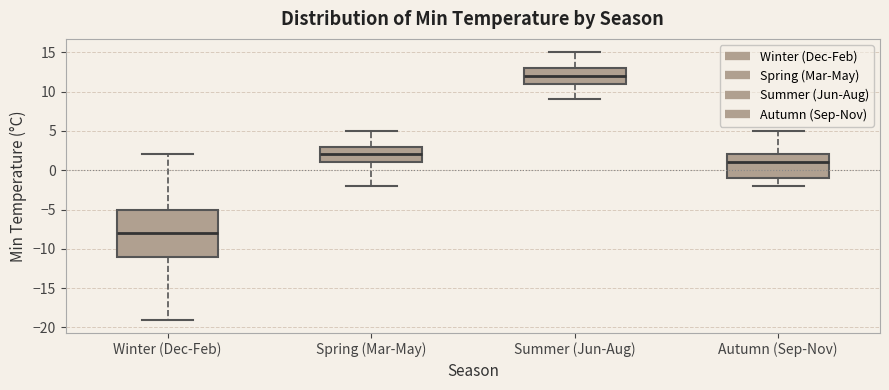

Where is the lower edge of the box for Spring (Mar-May) on the y-axis? The values are not printed on the chart, so give them approximately, as read against the axis.

1